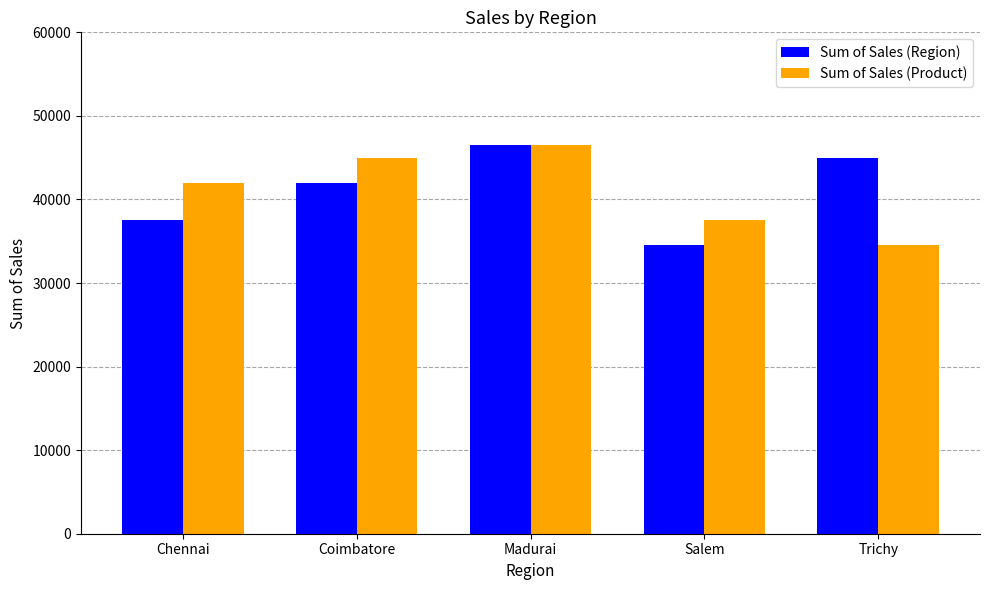

What is the sum of the Sum of Sales (Product) values at Coimbatore and Salem?

82500